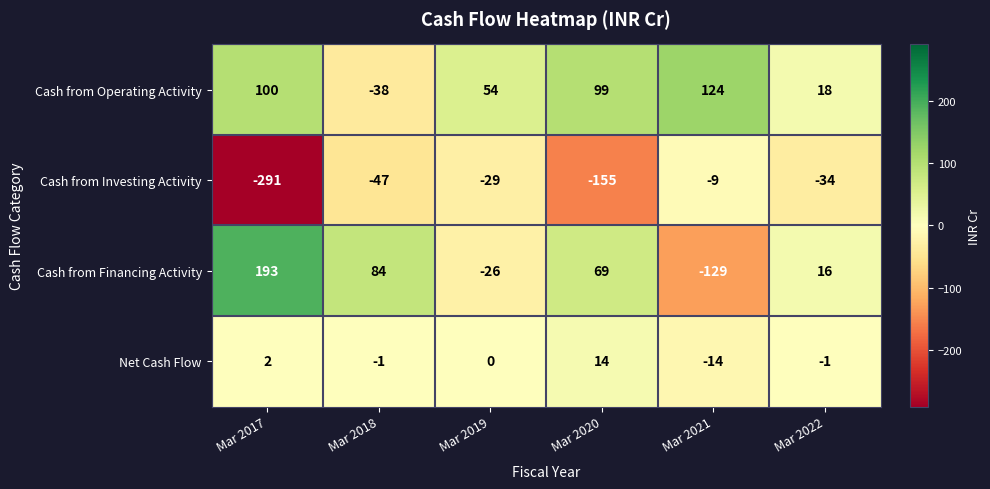

True or false: Net Cash Flow has a value of 0 at Mar 2022.

False